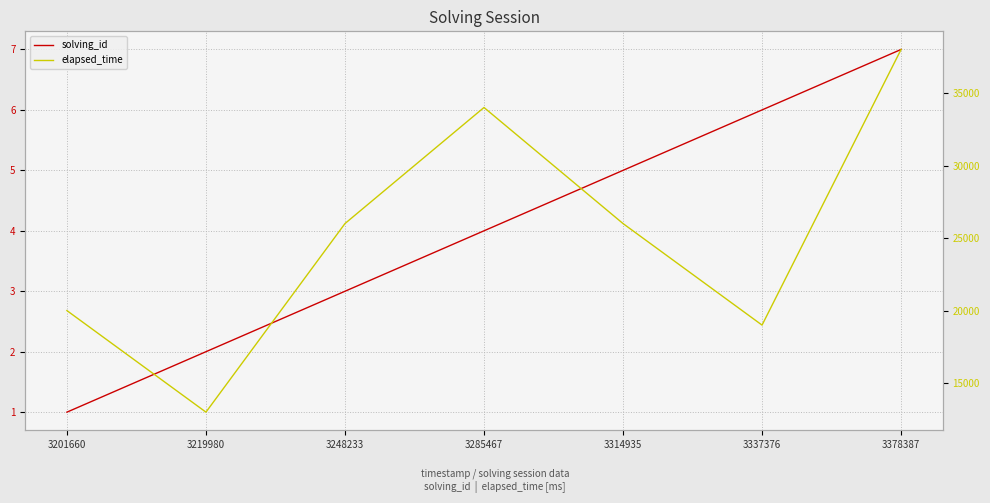

At which category does elapsed_time reach its first local peak?

3285467